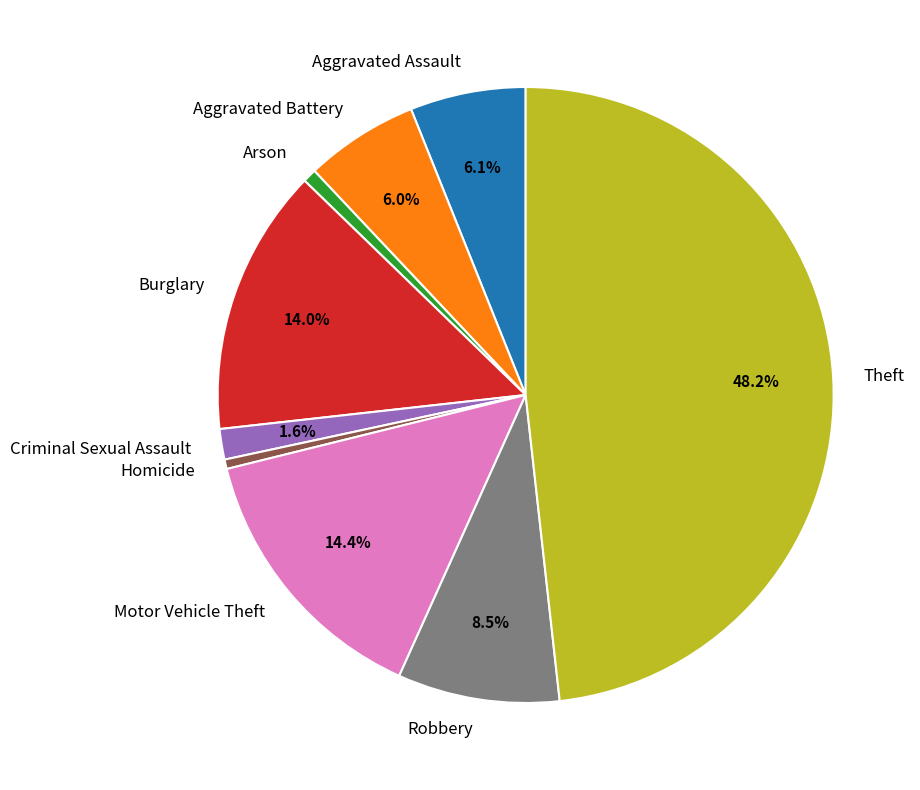

Is it true that Criminal Sexual Assault is 2% of the pie?

True